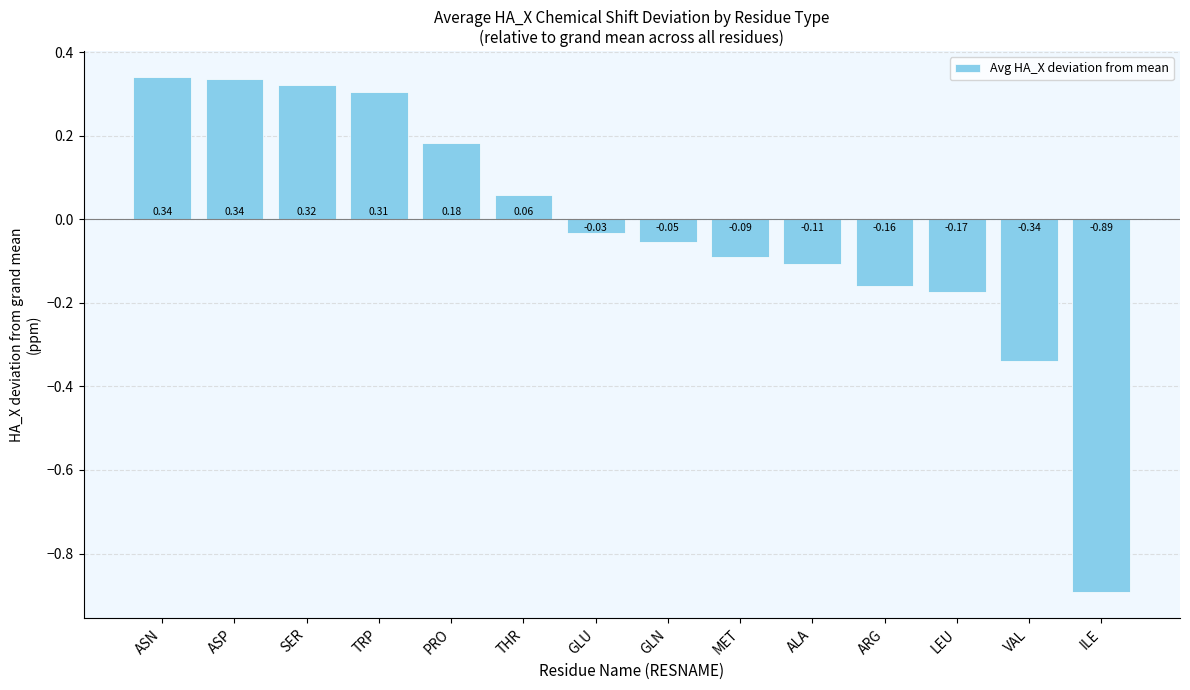

True or false: the data shows 0.4 at TRP.

False